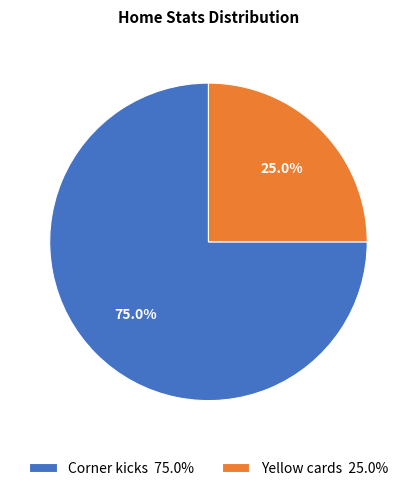

What is the smallest slice in the pie chart?

Yellow cards